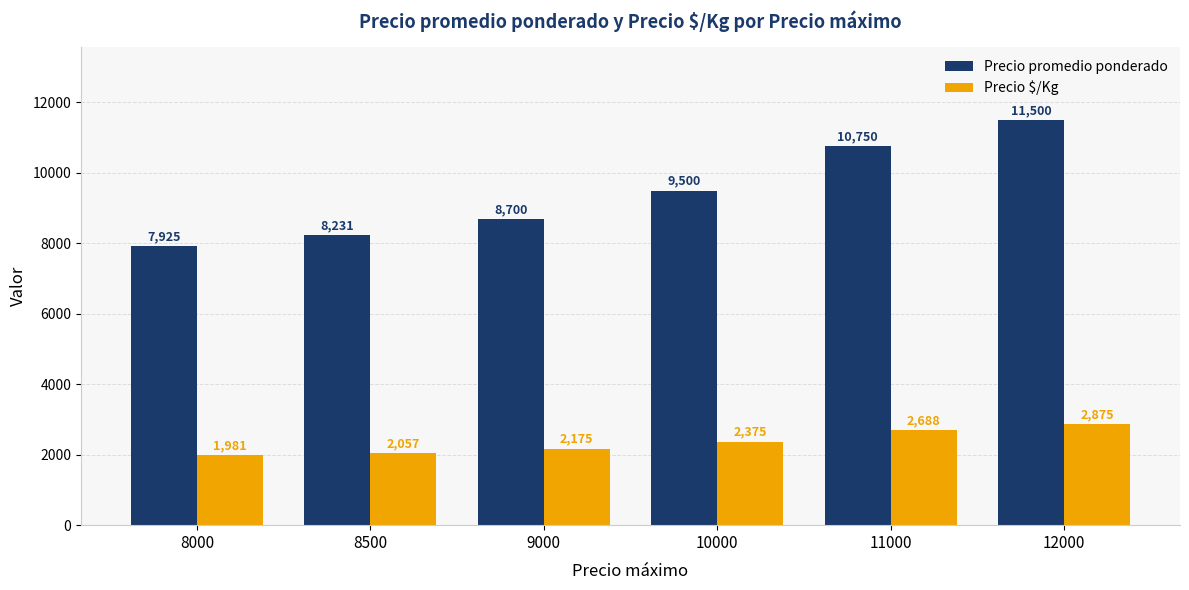

What are all the series names shown in the legend?

Precio promedio ponderado, Precio $/Kg